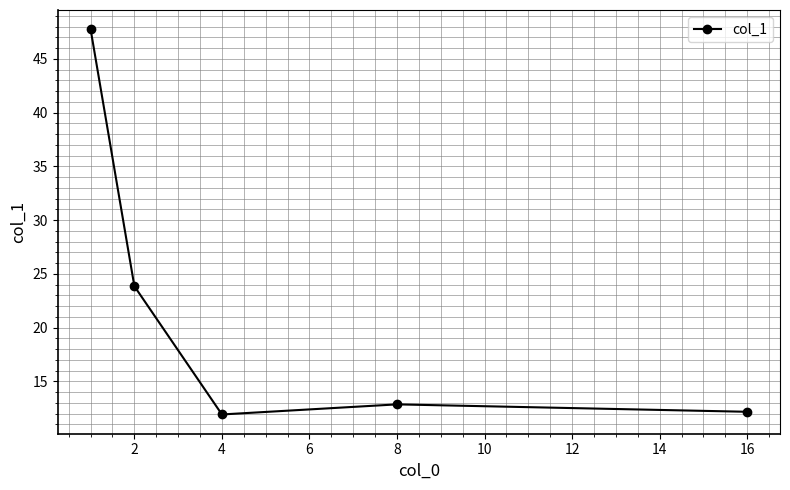

True or false: the data has more than 2 interior local peaks.

False